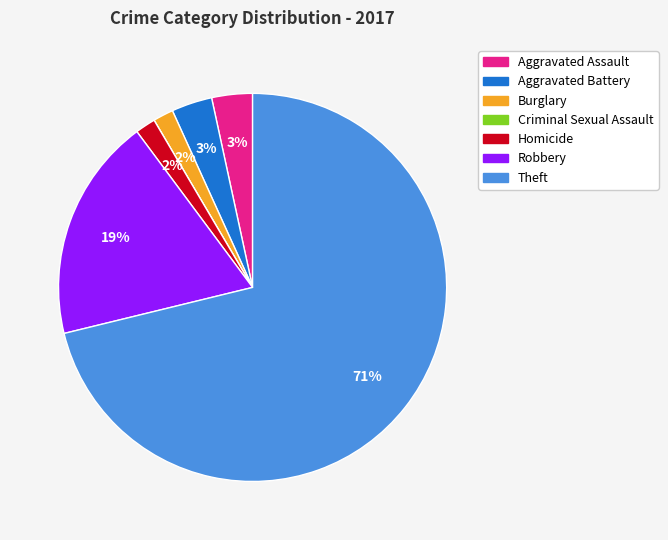

The Burglary slice represents 12% of the pie. True or false?

False